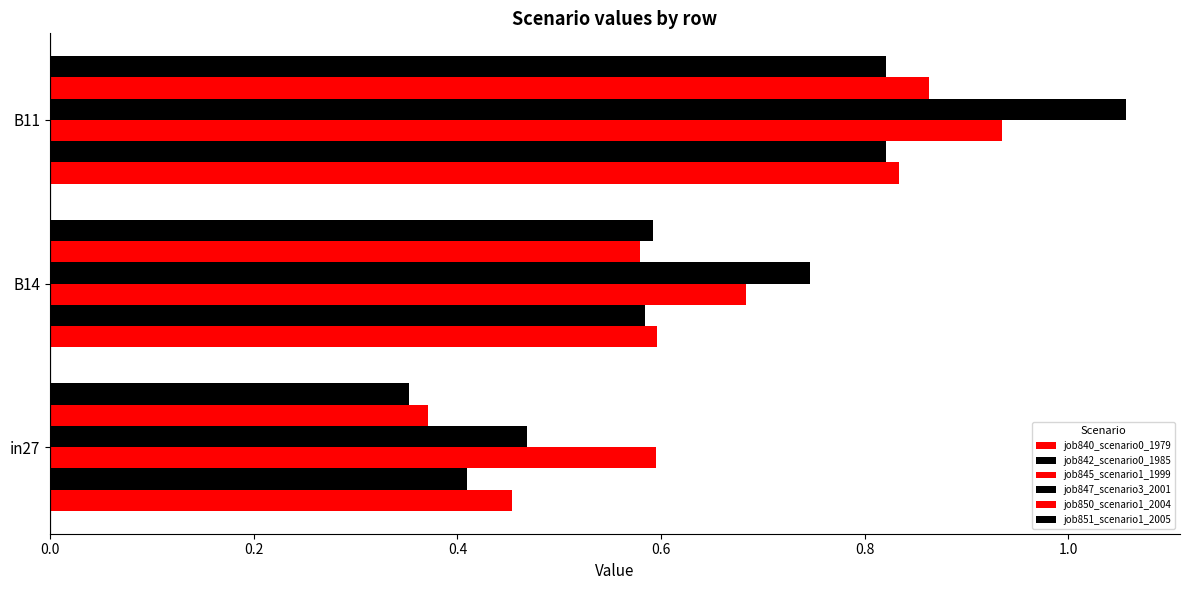

Count the number of categories in the chart.

3